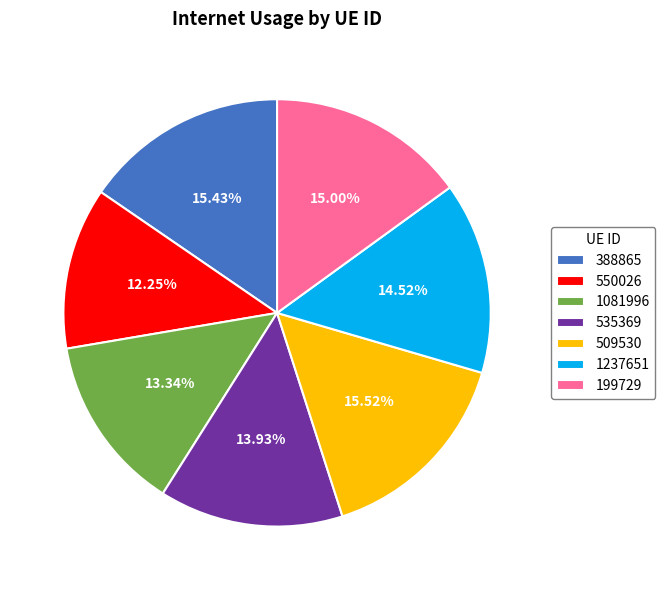

Is it true that 388865 is 29% of the pie?

False